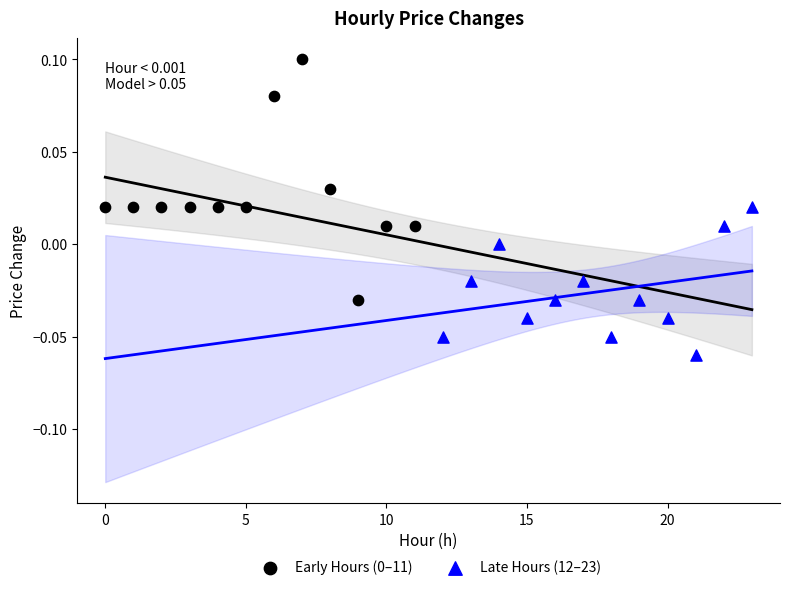

Which series reaches the minimum Y coordinate?

Late Hours (12–23)